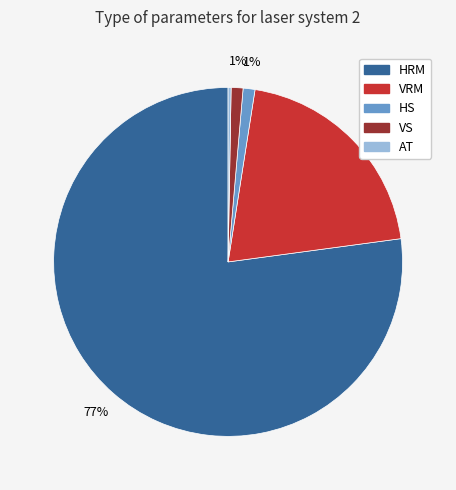

To the nearest percent, what is the combined percentage of HRM and VRM?

98%